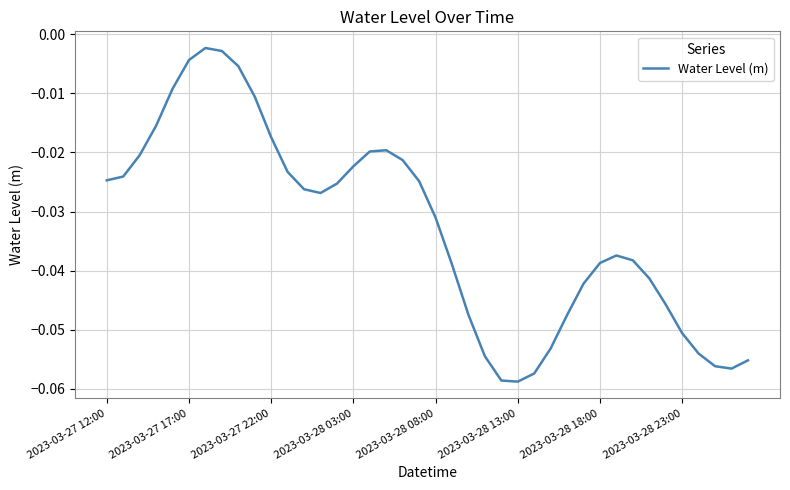

How many lines are shown in the chart?

1